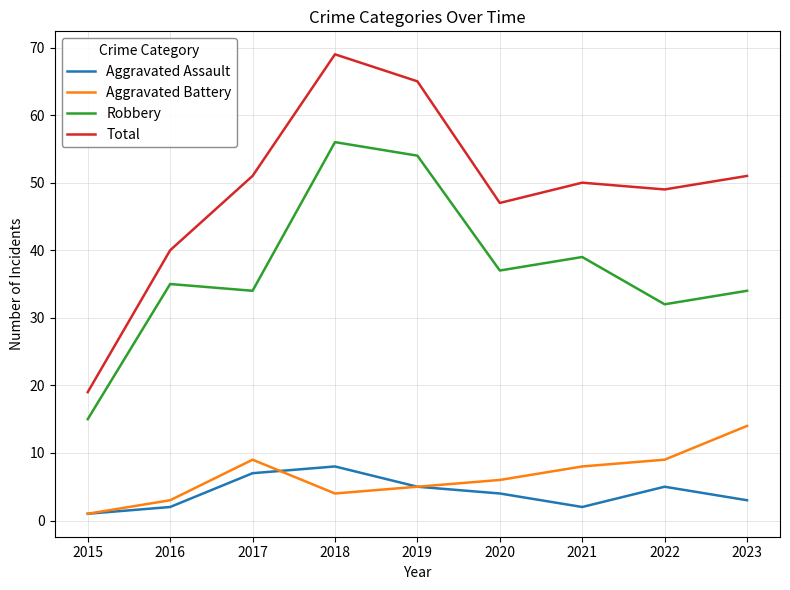

Reading left to right, list all the values displayed in this chart.

Aggravated Assault: 1	2	7	8	5	4	2	5	3
Aggravated Battery: 1	3	9	4	5	6	8	9	14
Robbery: 15	35	34	56	54	37	39	32	34
Total: 19	40	51	69	65	47	50	49	51